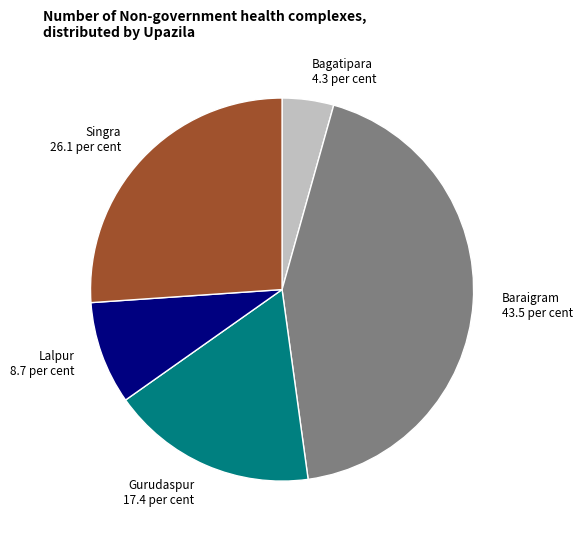

Does any single category account for the majority?

No